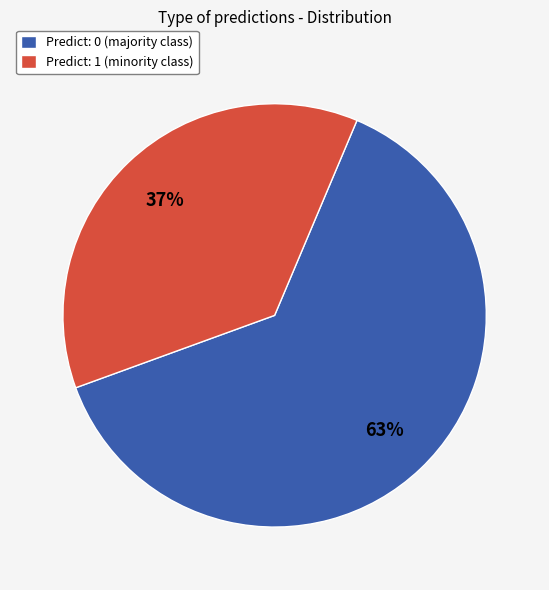

What percentage is the Predict: 1 (minority class) slice, to the nearest percent?

37%